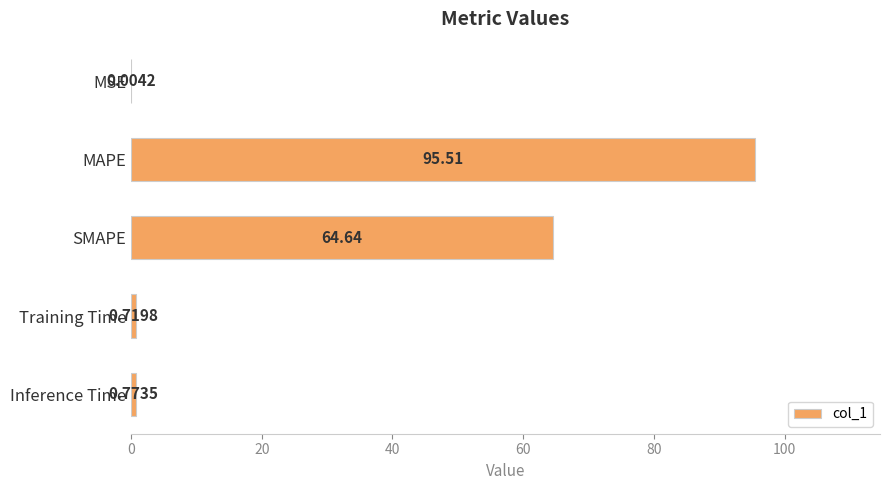

Are the bars horizontal?

Yes